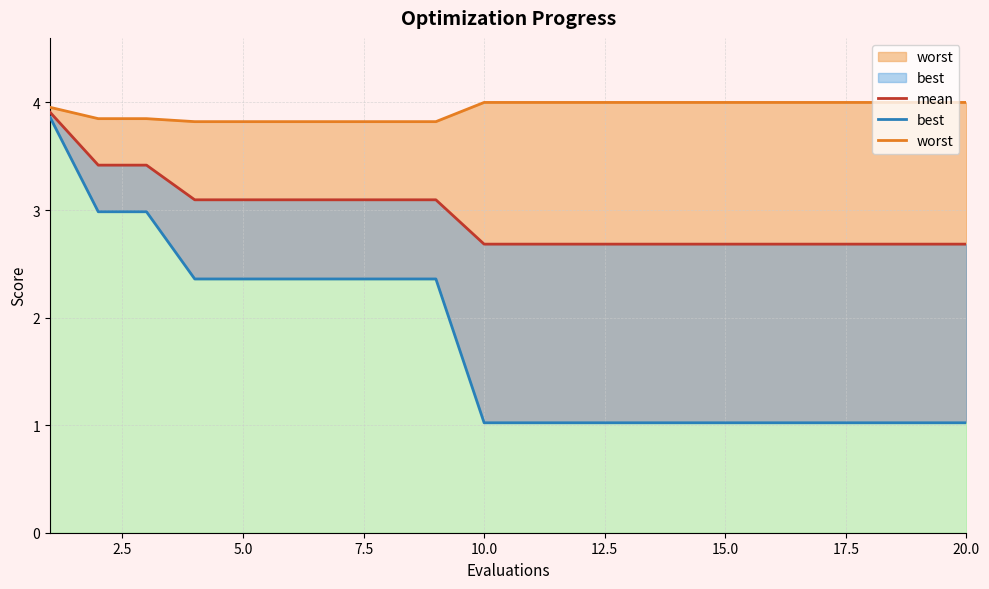

The value of worst at 0.0 is 1.1. True or false?

False